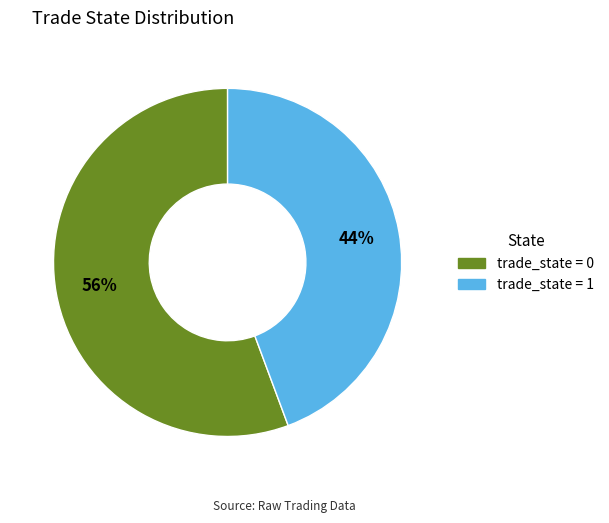

Does any single category account for the majority?

Yes